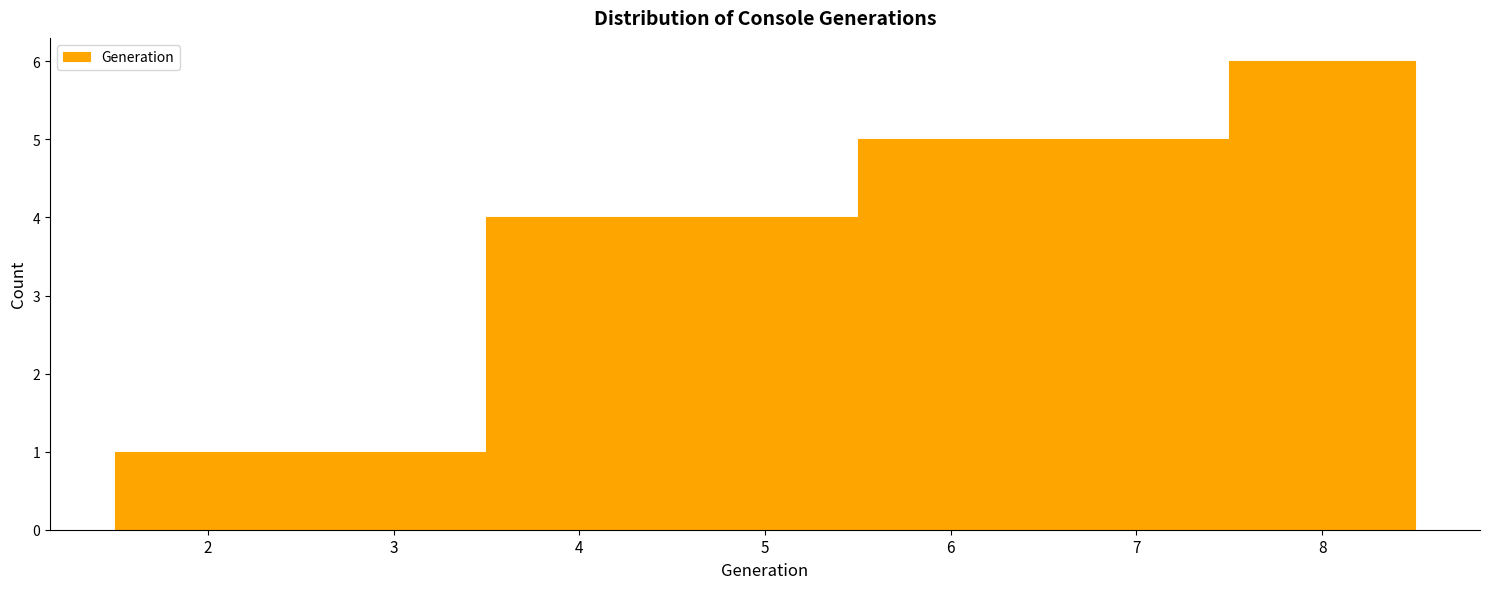

Reading left to right, transcribe this chart: for each bar, give the range it covers on the x-axis and its height. The values are not printed on the chart, so give them approximately, as read against the axis.

1.5 to 2.5: 1
2.5 to 3.5: 1
3.5 to 4.5: 4
4.5 to 5.5: 4
5.5 to 6.5: 5
6.5 to 7.5: 5
7.5 to 8.5: 6